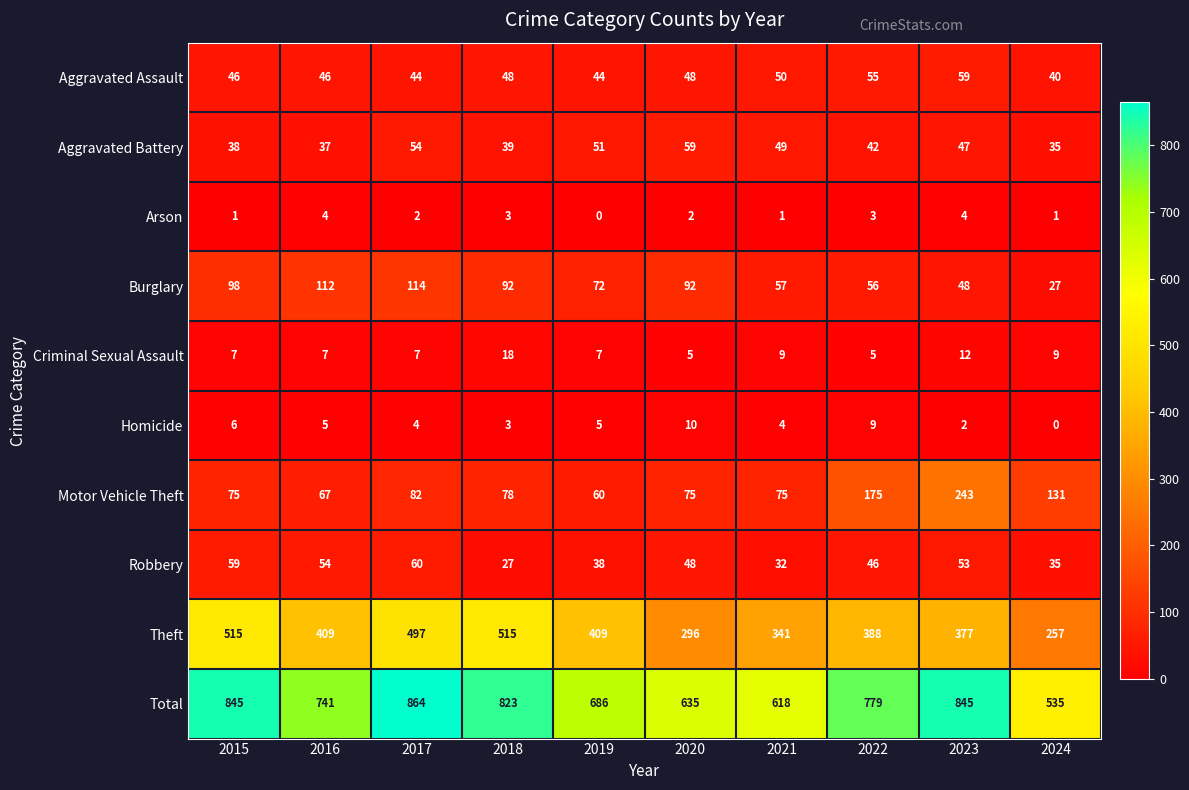

At 2016, list the series in order from largest to smallest.

Total, Theft, Burglary, Motor Vehicle Theft, Robbery, Aggravated Assault, Aggravated Battery, Criminal Sexual Assault, Homicide, Arson